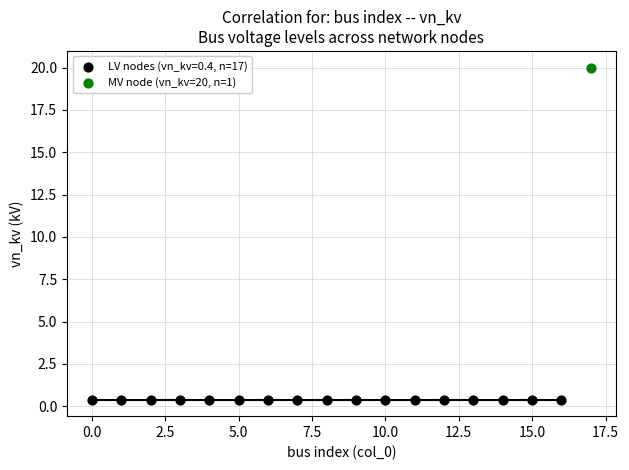

What are all the series names shown in the legend?

LV nodes (vn_kv=0.4, n=17), MV node (vn_kv=20, n=1)